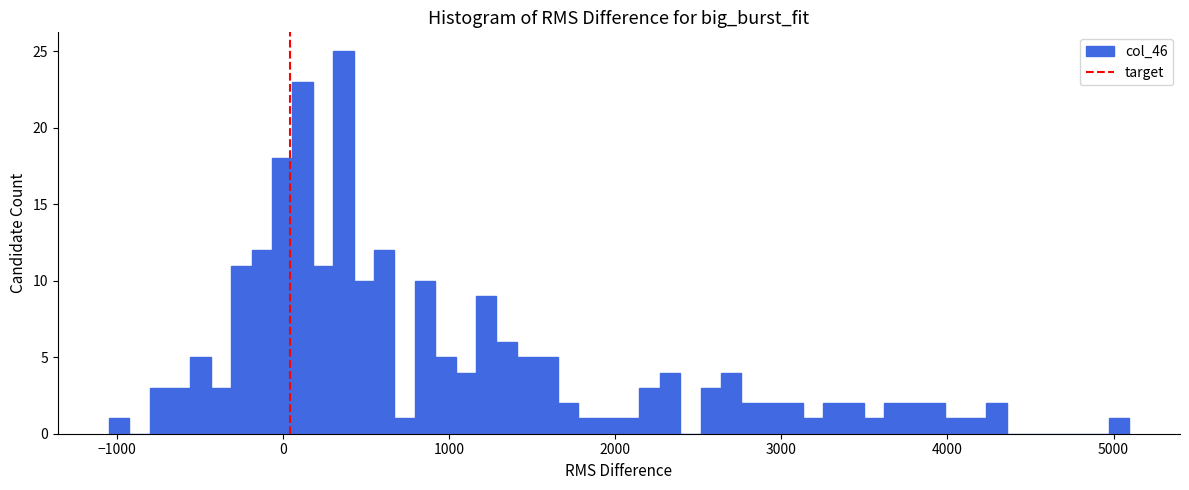

Read against the x-axis, roughly where is the centre of the tallest bar?

400